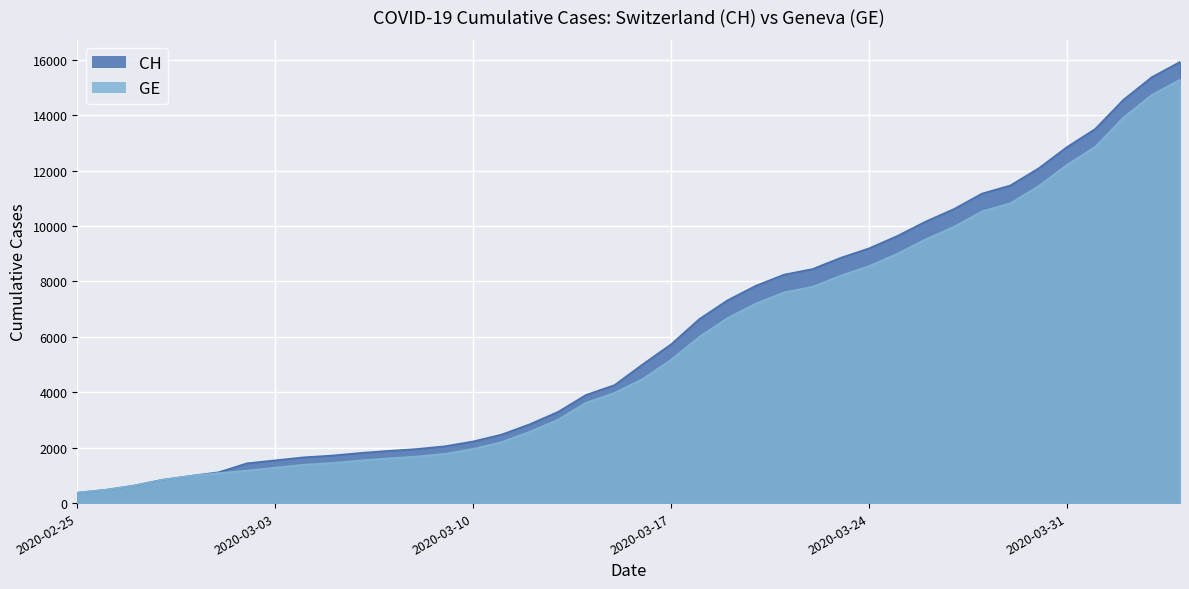

True or false: GE has a value of 430 at 2020-03-04.

False